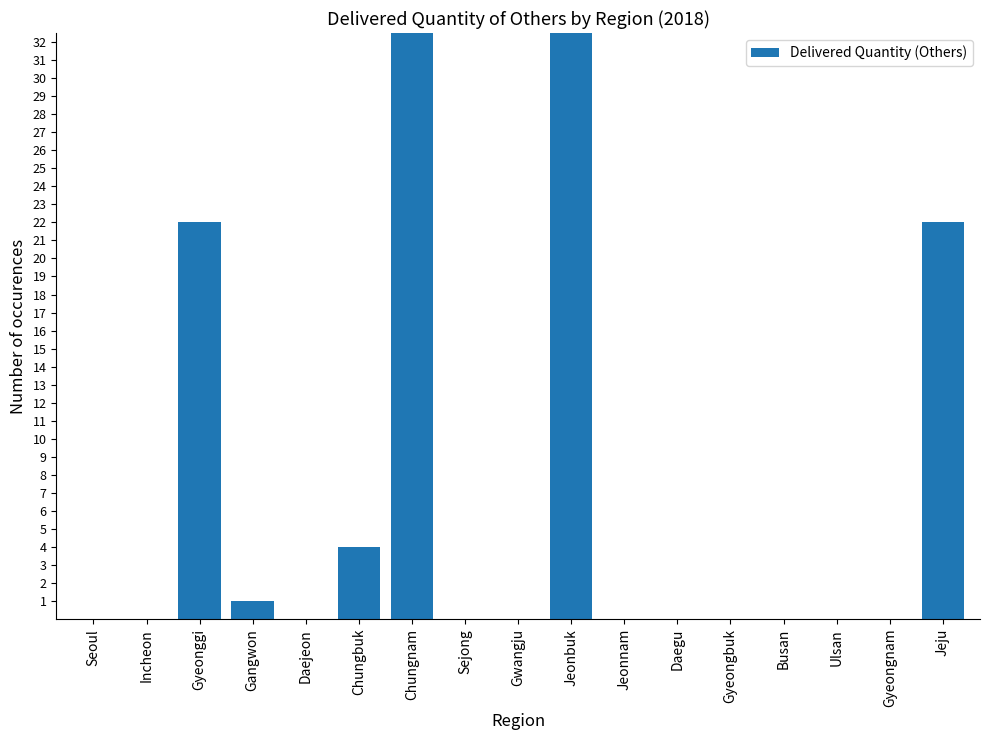

Where is the data nearest to the value 40?

Jeonbuk